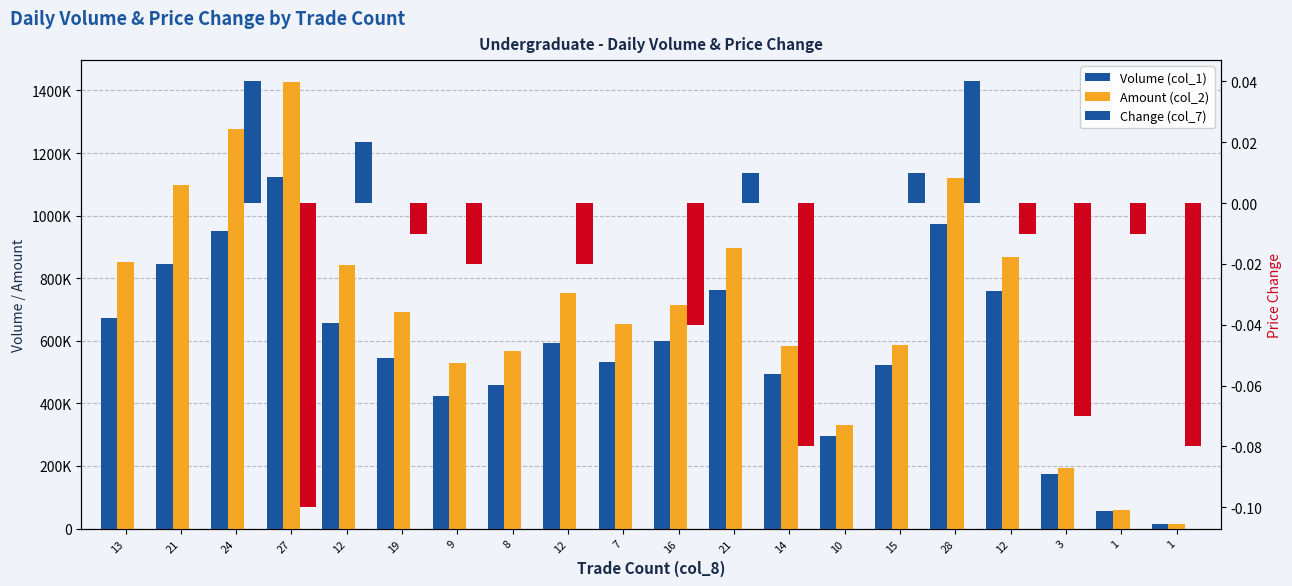

True or false: Volume (col_1) has a value of 764000.0 at 21.

True